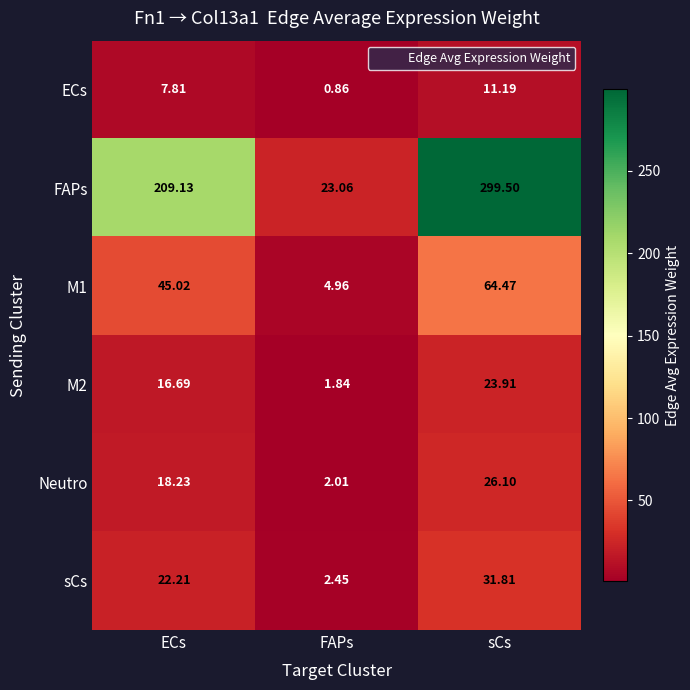

At which category does the chart reach its minimum across all series?

FAPs